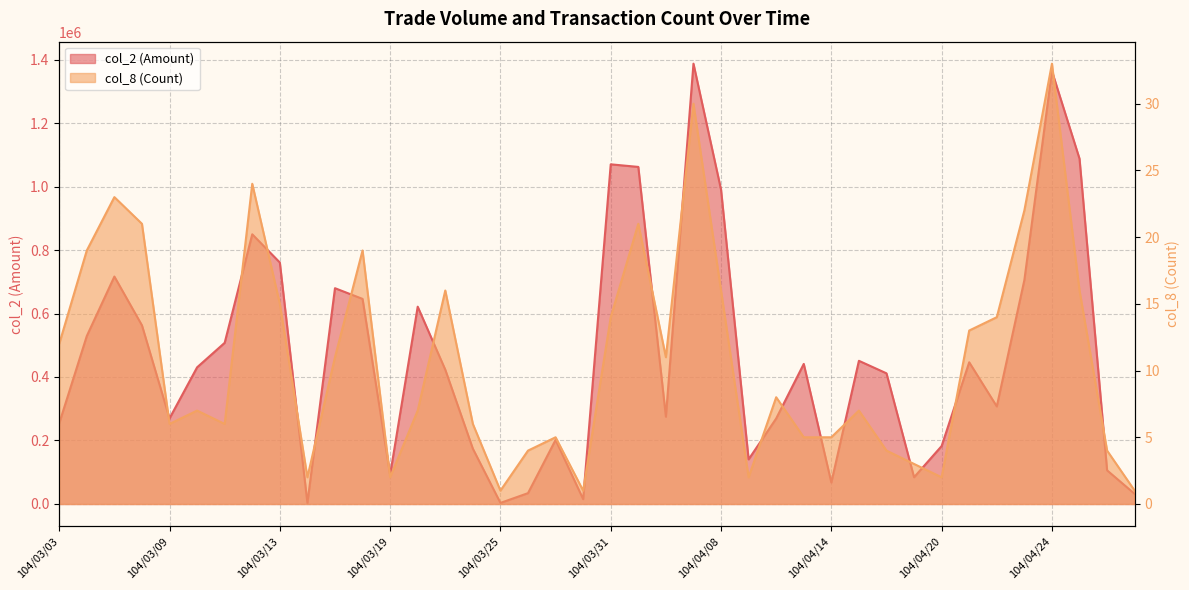

Rank the series by their maximum value, from highest to lowest.

col_2 (Amount), col_8 (Count)